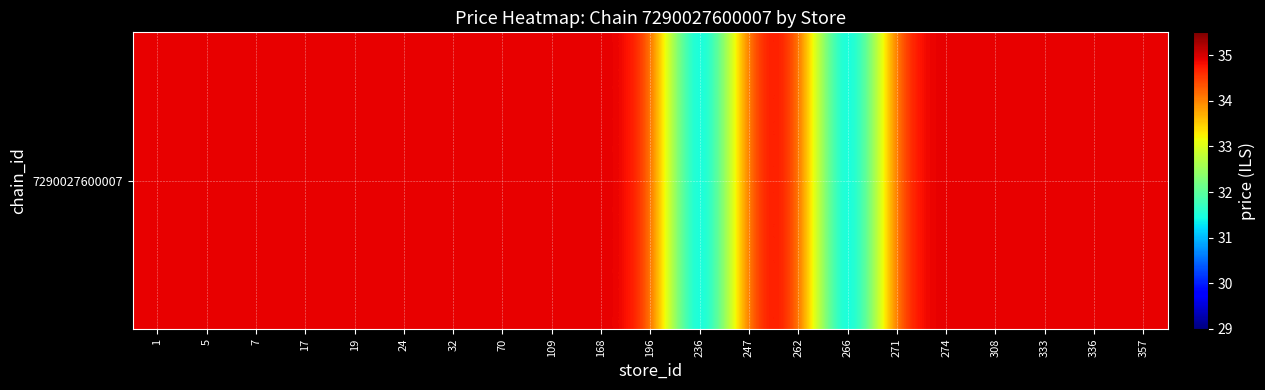

Reading left to right, what are all the values shown in this chart?

34.9	34.9	34.9	34.9	34.9	34.9	34.9	34.9	34.9	34.9	34.9	29.8	34.9	34.9	29.8	34.9	34.9	34.9	34.9	34.9	34.9